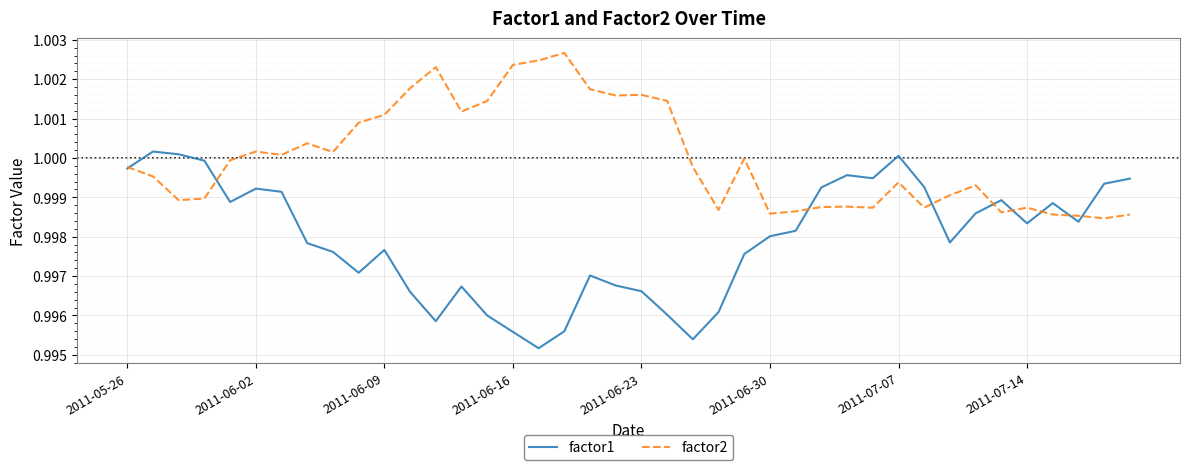

Which series has the widest spread of values?

factor1